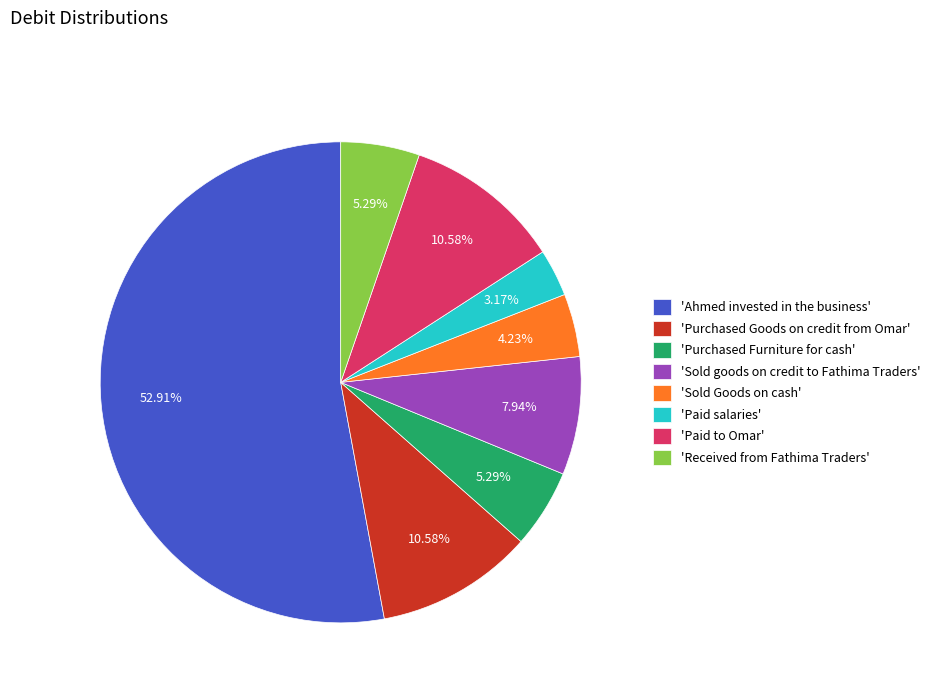

Between 'Ahmed invested in the business' and 'Purchased Goods on credit from Omar', which is larger?

'Ahmed invested in the business'